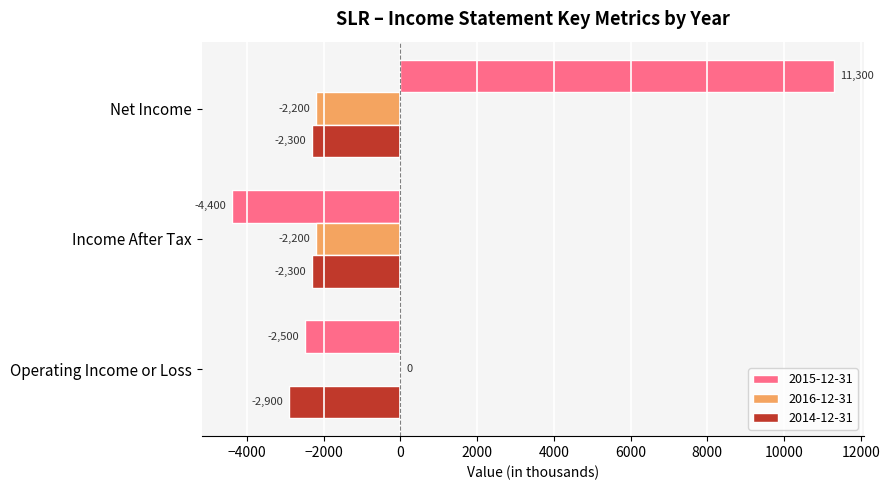

What is the total value across all series at Net Income?

6800